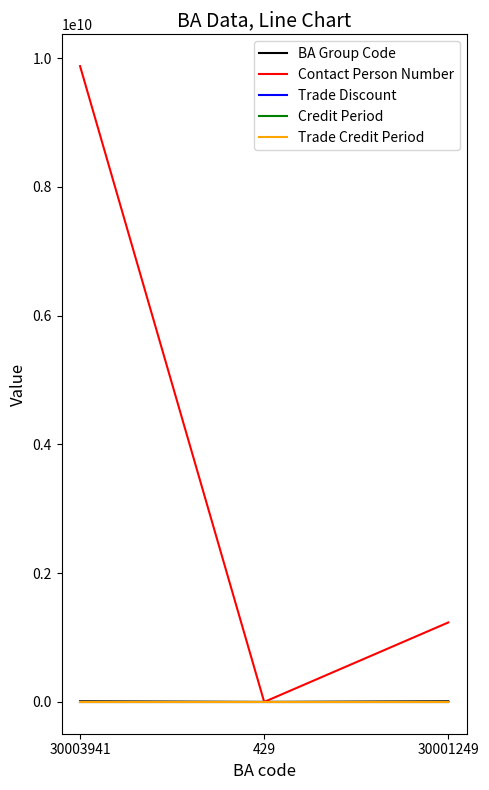

Which series has the widest spread of values?

Contact Person Number